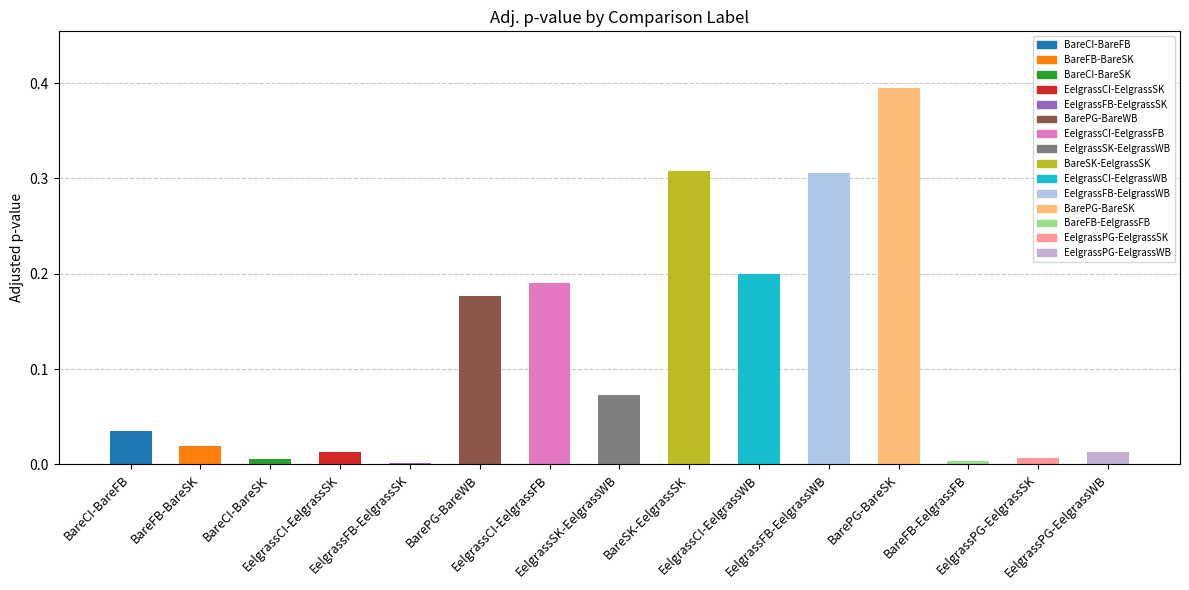

Between EelgrassCI-EelgrassFB and BarePG-BareSK, which is larger?

BarePG-BareSK